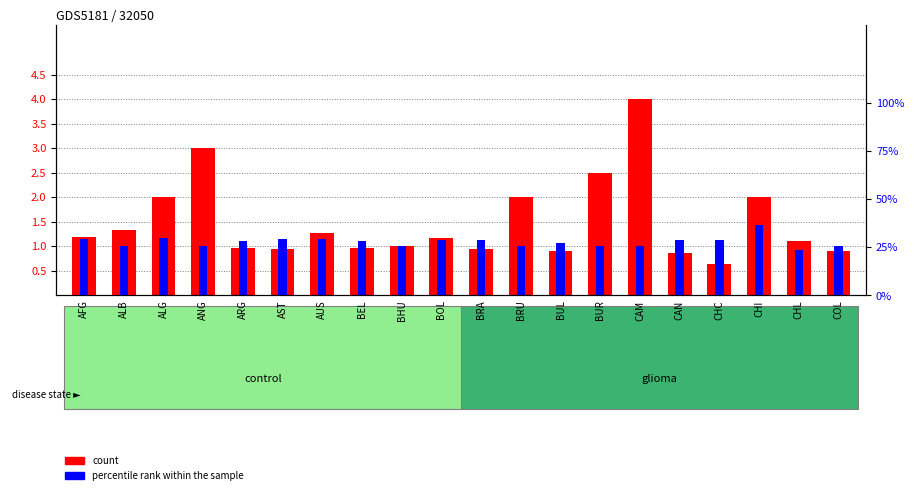

What is the difference between the maximum and minimum values in the 1950 value series?

3.4